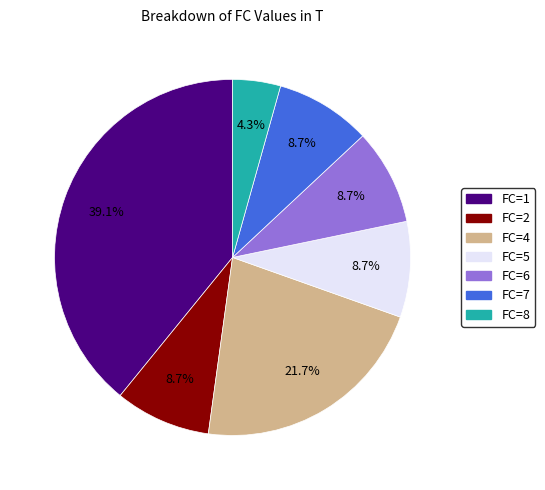

To the nearest percent, what is the difference between the largest and smallest slice percentages?

35%